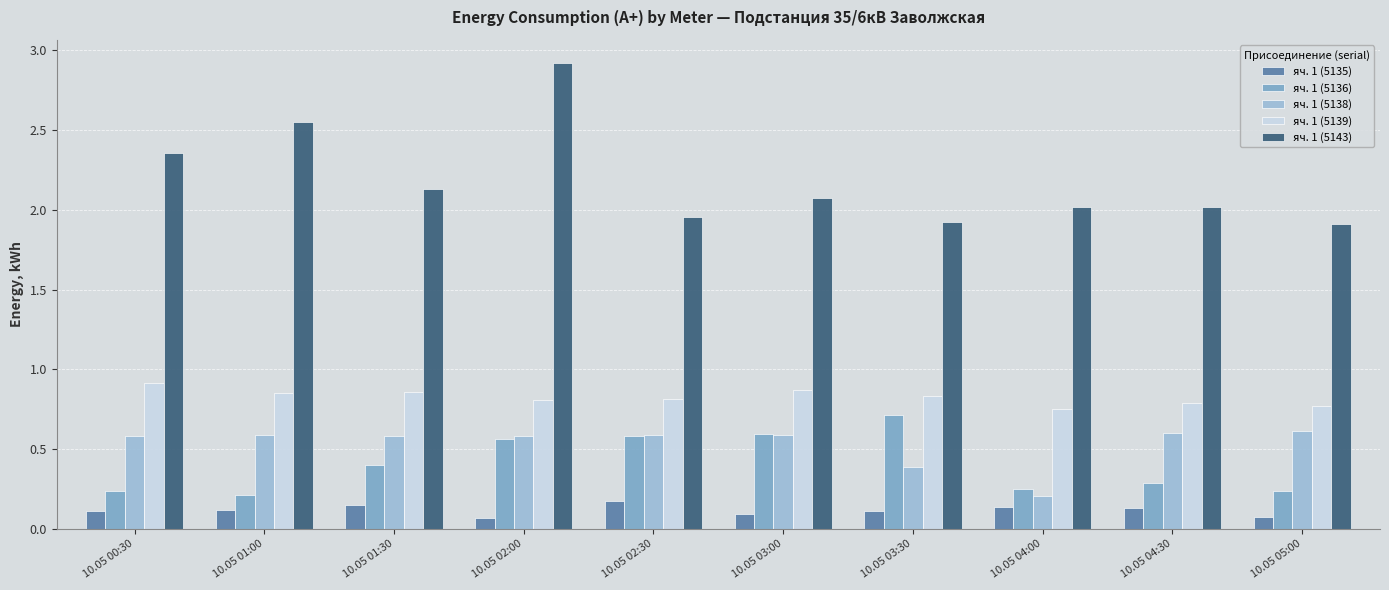

What is the difference between the second highest and second lowest values in the яч. 1 (5136) series?

0.4